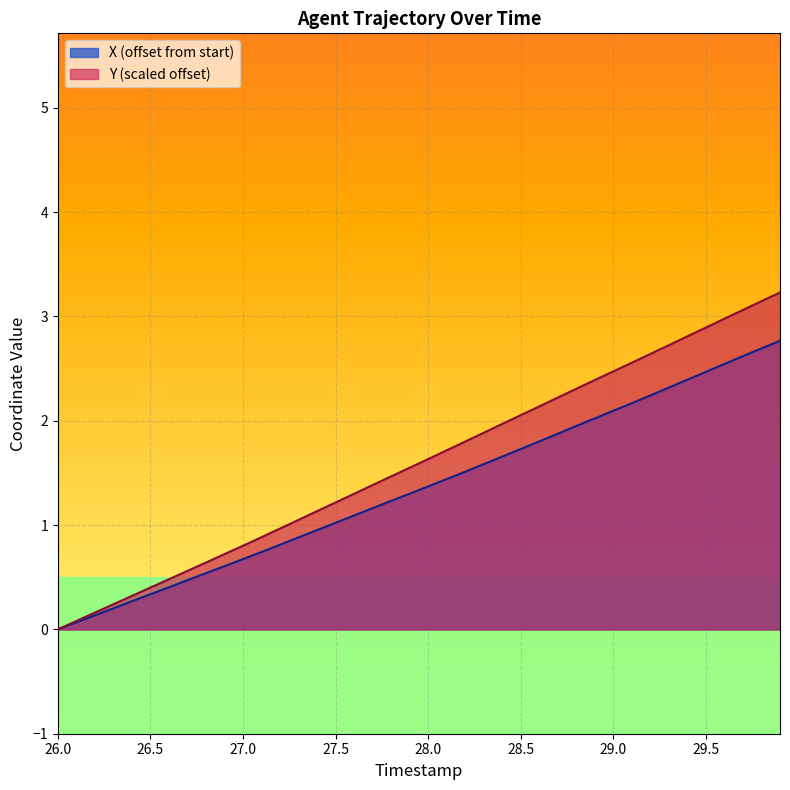

Which series has the largest range (max minus min)?

Y (scaled offset)